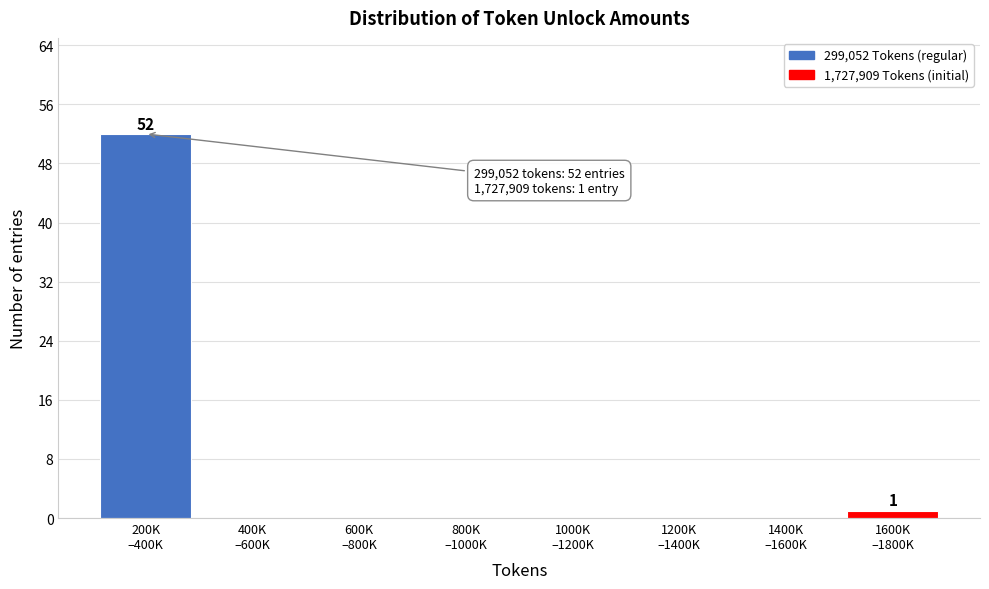

What is the greatest value displayed?

52